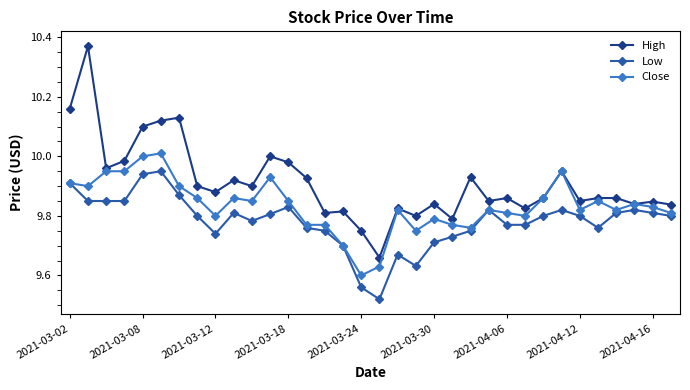

How many Low values are between 9 and 10?

34